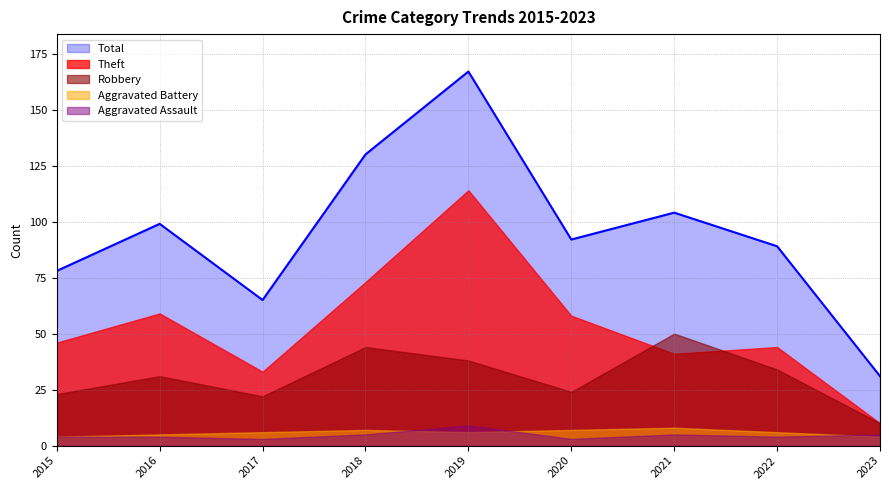

Reading left to right, extract all data points from this chart.

Robbery: 2015=23	2016=31	2017=22	2018=44	2019=38	2020=24	2021=50	2022=34	2023=10
Theft: 2015=46	2016=59	2017=33	2018=73	2019=114	2020=58	2021=41	2022=44	2023=10
Aggravated Battery: 2015=4	2016=5	2017=6	2018=7	2019=6	2020=7	2021=8	2022=6	2023=4
Aggravated Assault: 2015=4	2016=4	2017=3	2018=5	2019=9	2020=3	2021=5	2022=4	2023=5
Total: 2015=78	2016=99	2017=65	2018=130	2019=167	2020=92	2021=104	2022=89	2023=31